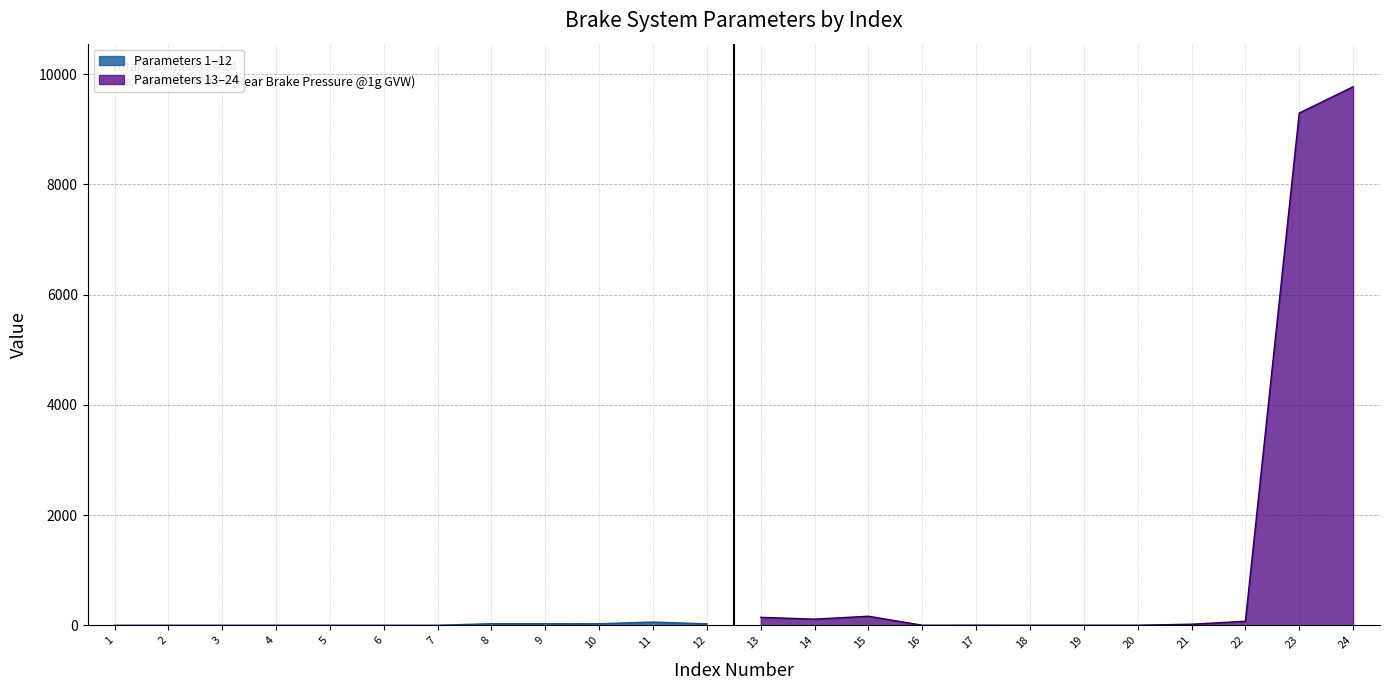

Which label corresponds to the largest value in the chart?

24